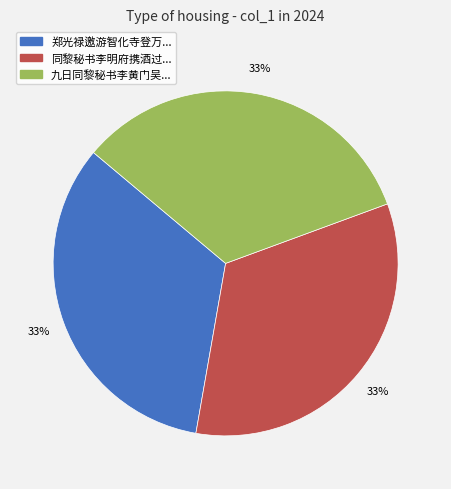

To the nearest percent, what is the average slice percentage?

33%